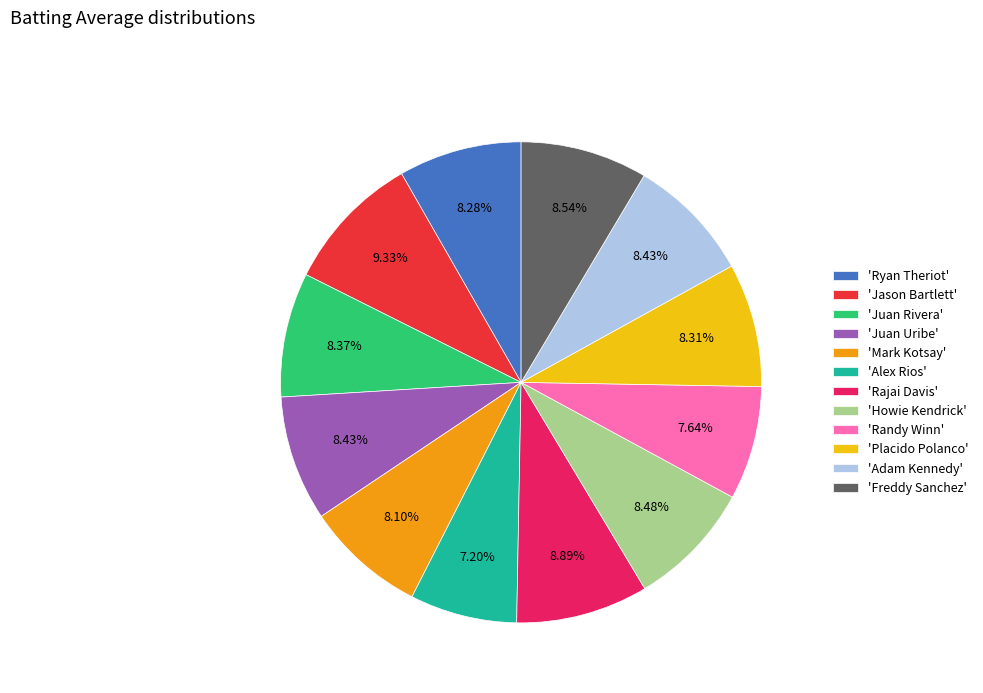

Does any single category account for the majority?

No